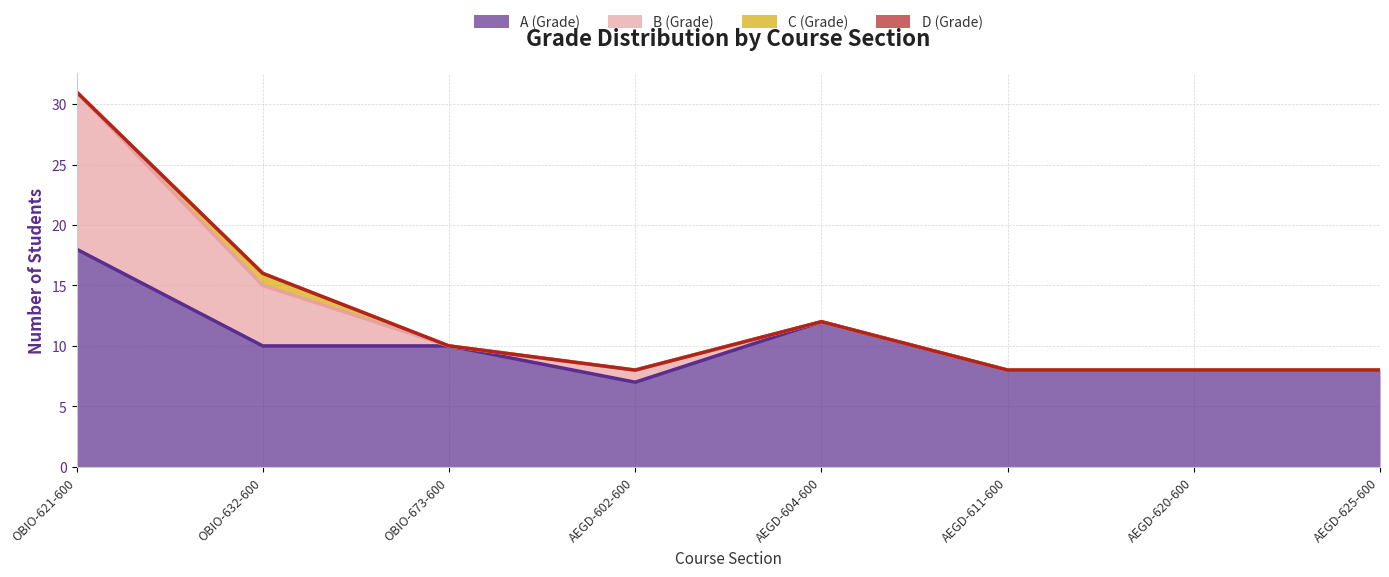

What is the label of the 2nd point from the right?

AEGD-620-600